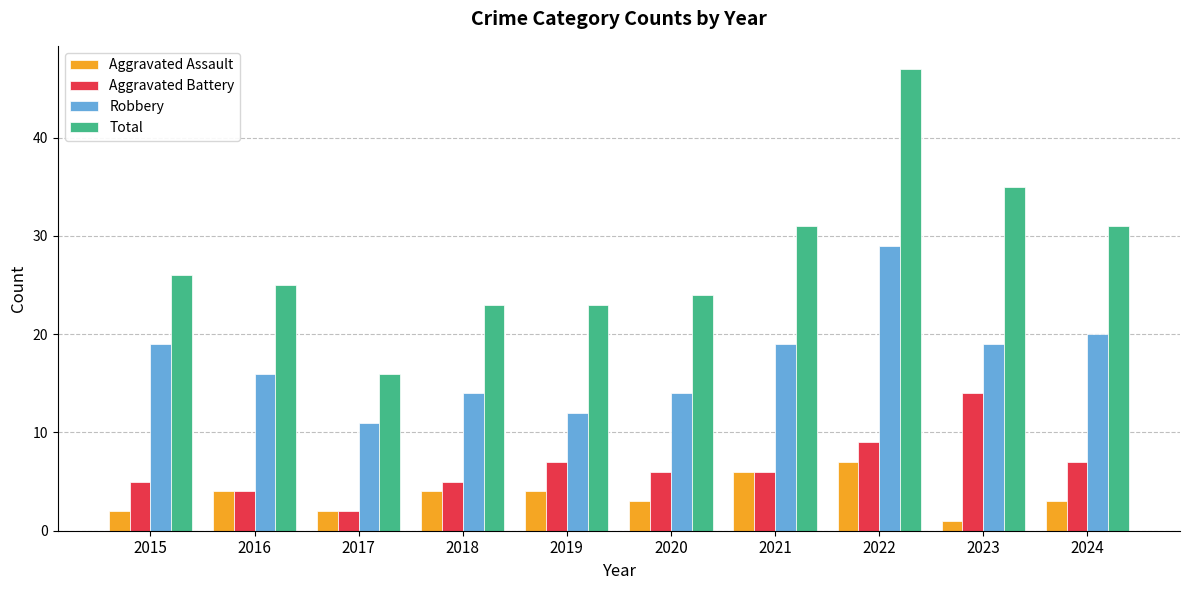

What is the average value of the Total series?

28